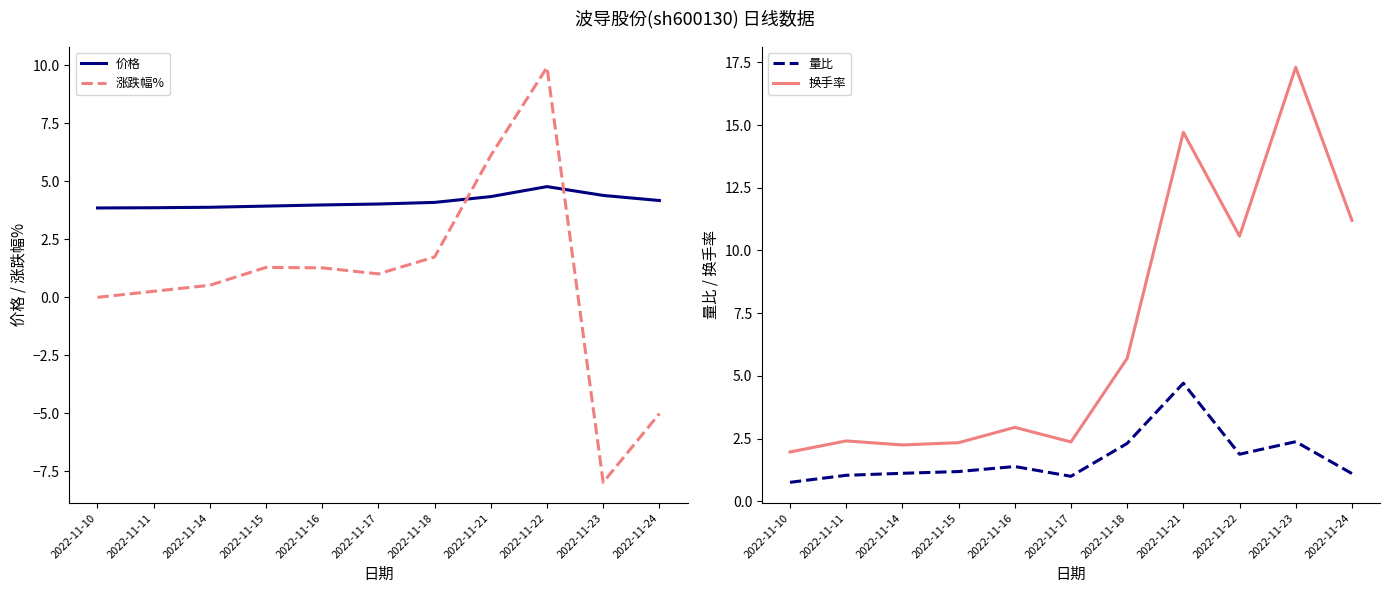

Where does the 价格 series first go above 4?

2022-11-17